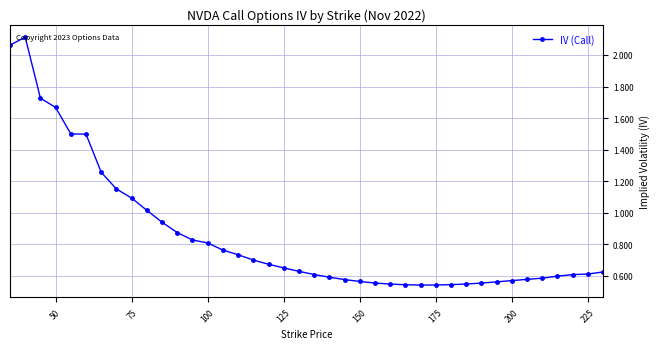

What is the difference between the maximum and minimum values?

1.6